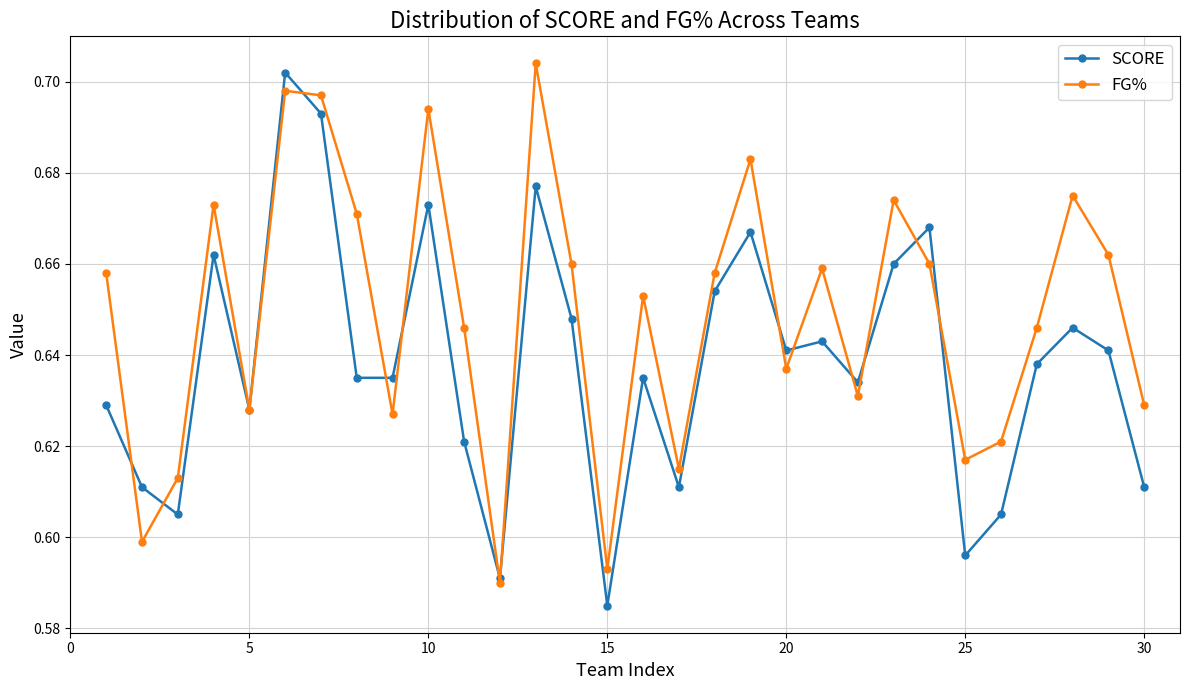

In SCORE, how many points are higher than both neighbors (excluding endpoints)?

9